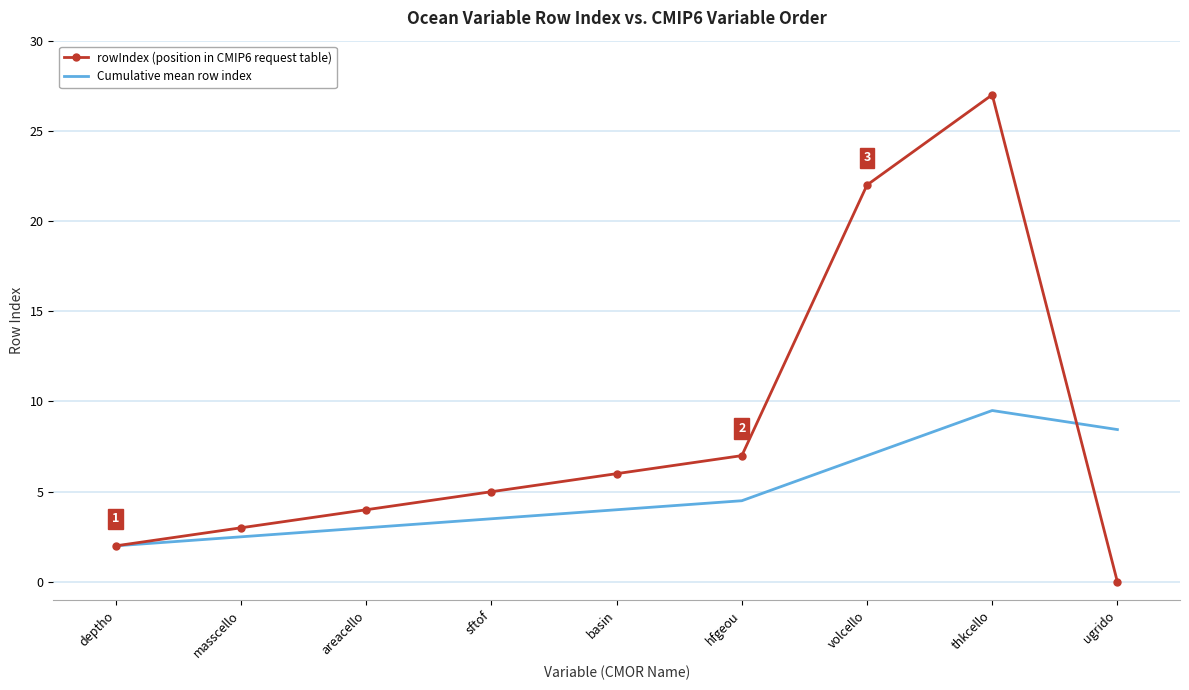

What is the total value across all series at ugrido?

8.4